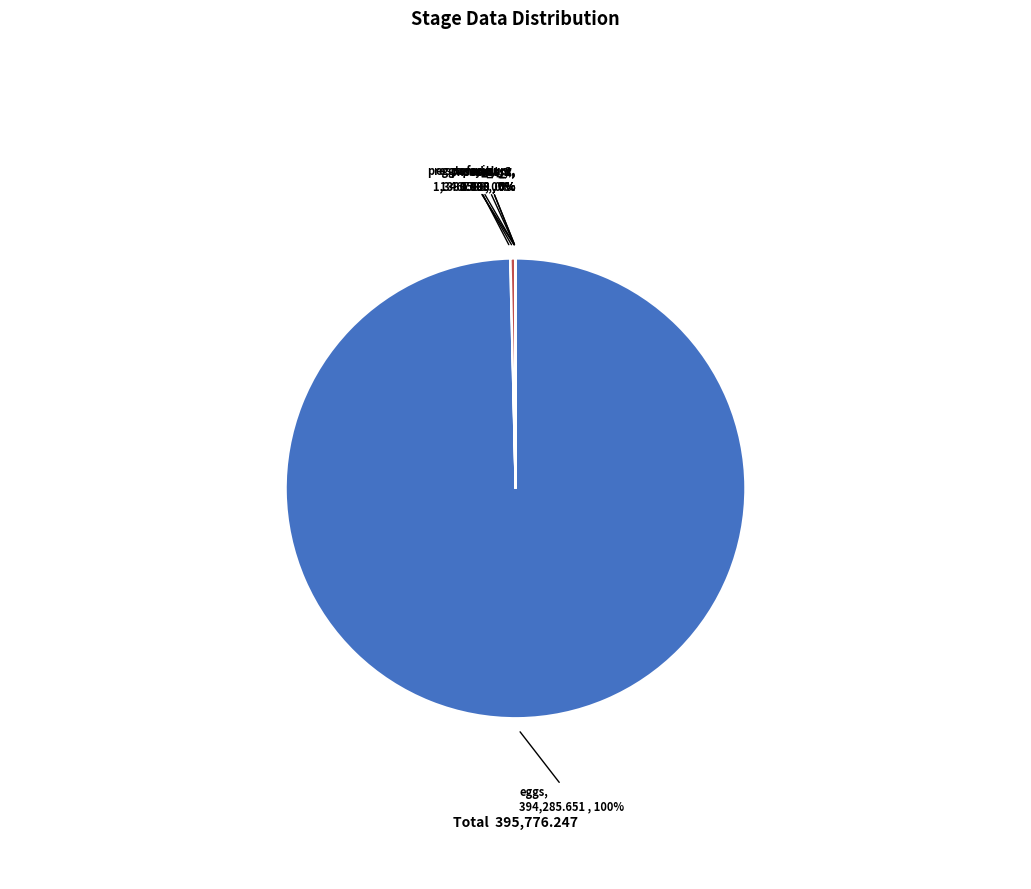

Does any single category account for the majority?

Yes